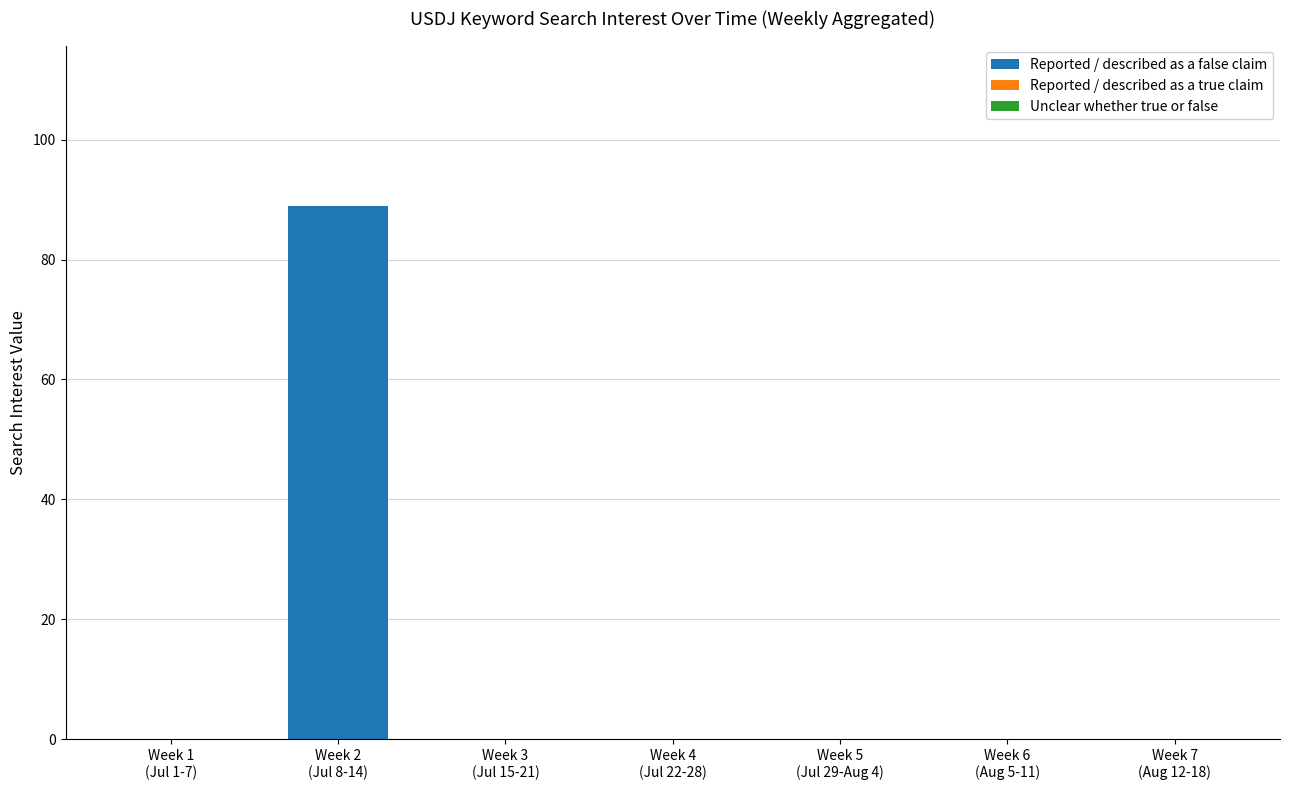

What is the sum of all values?

89